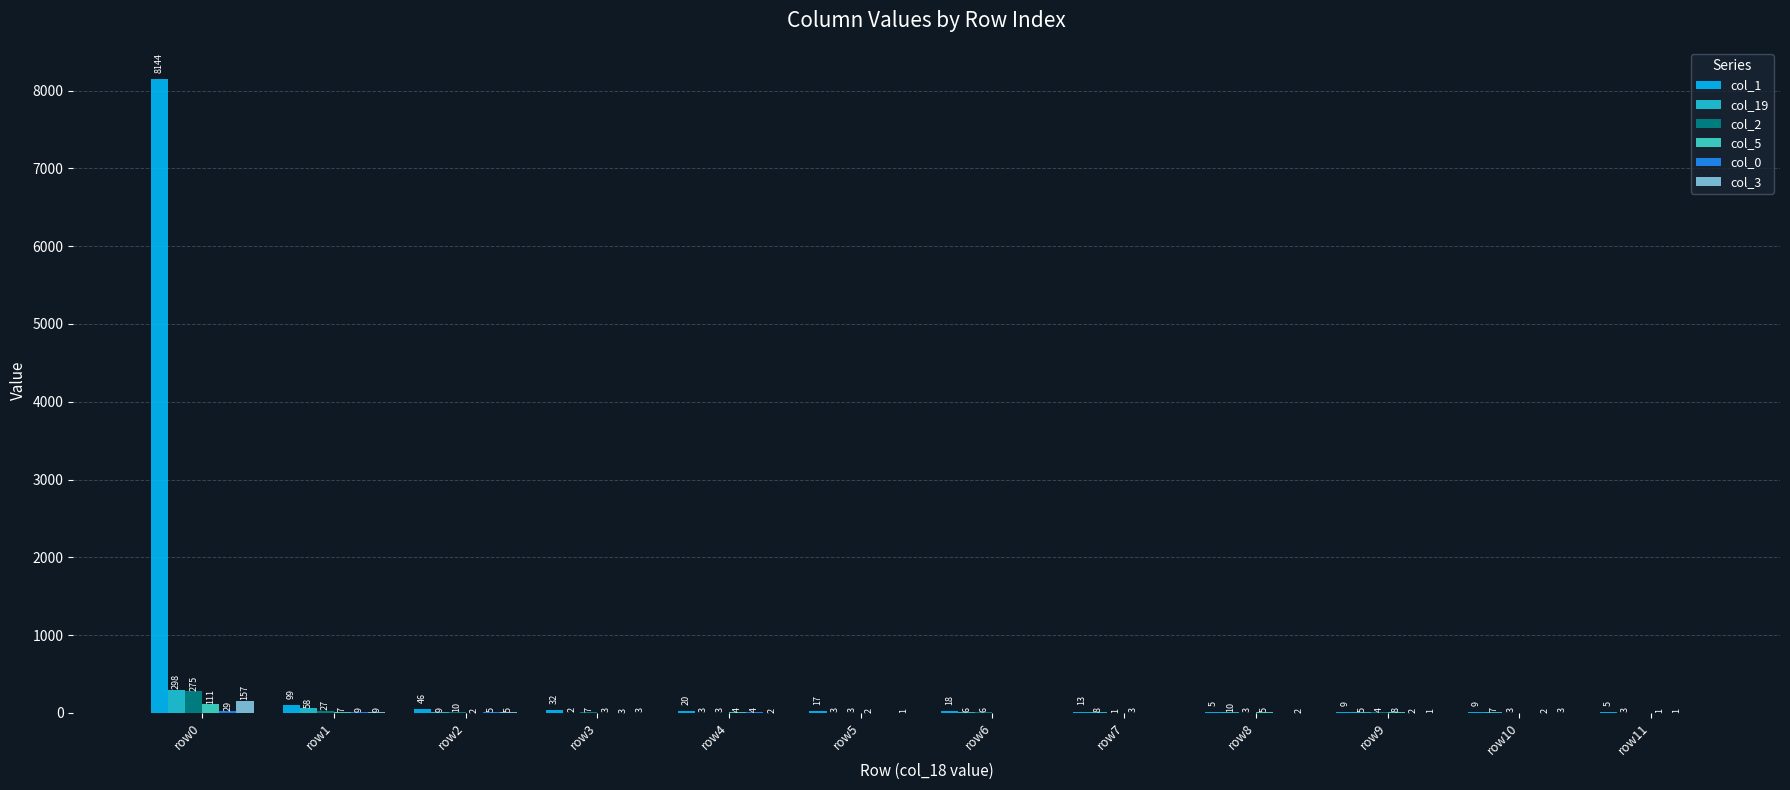

At which category is the sum across all series the highest?

row0